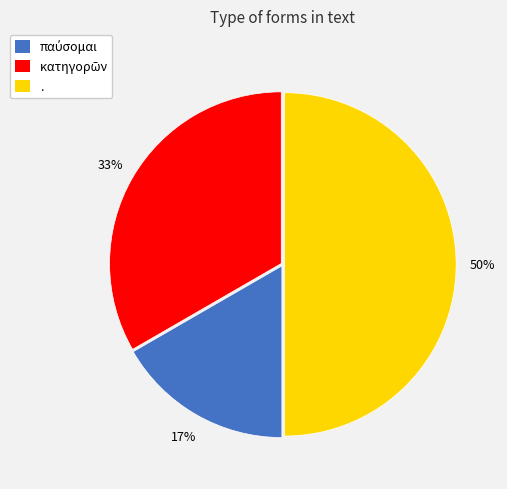

What is the largest slice in the pie chart?

.